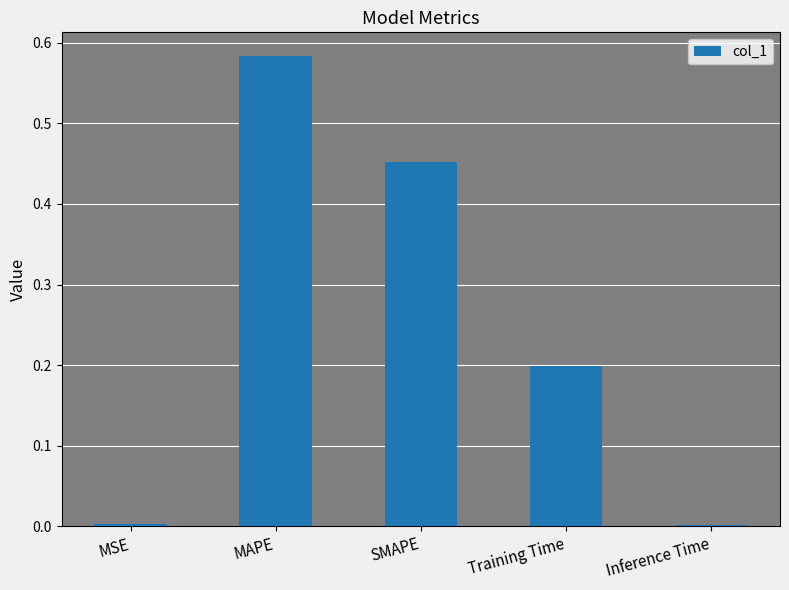

Between Training Time and SMAPE, which is larger?

SMAPE